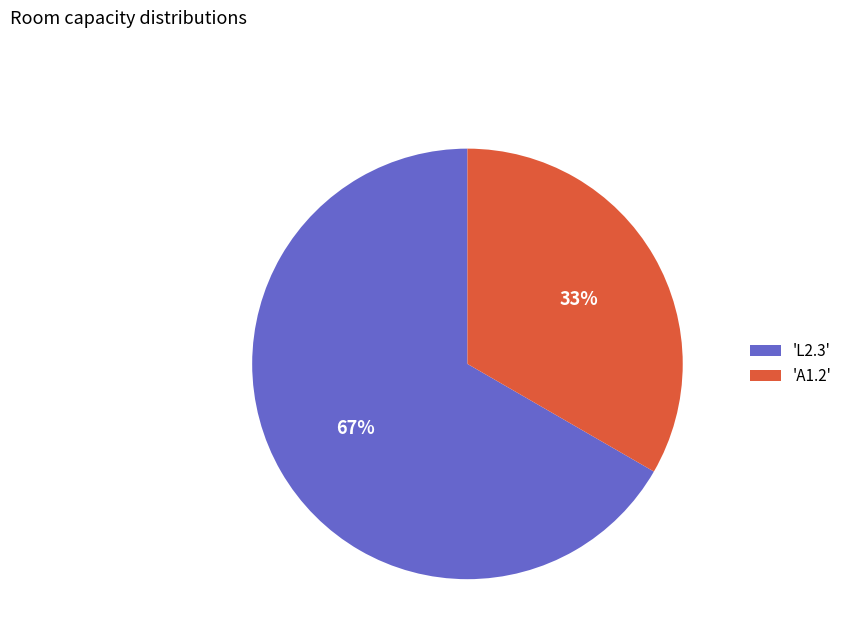

What is the ratio of the value at 'L2.3' to the value at 'A1.2'?

2.0